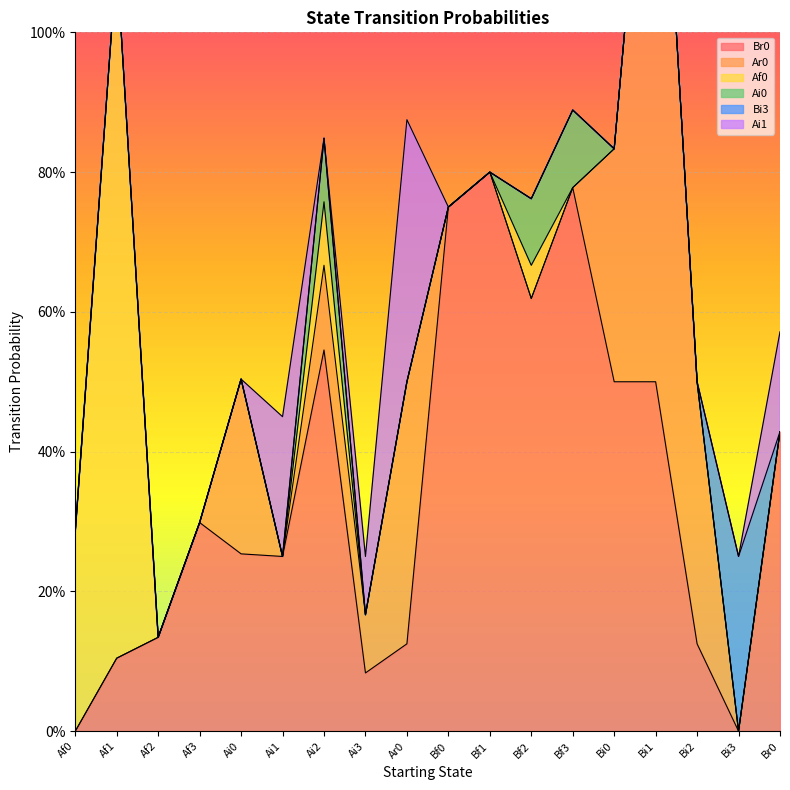

What is the difference between the Br0 values at Bi0 and Br0?

0.1